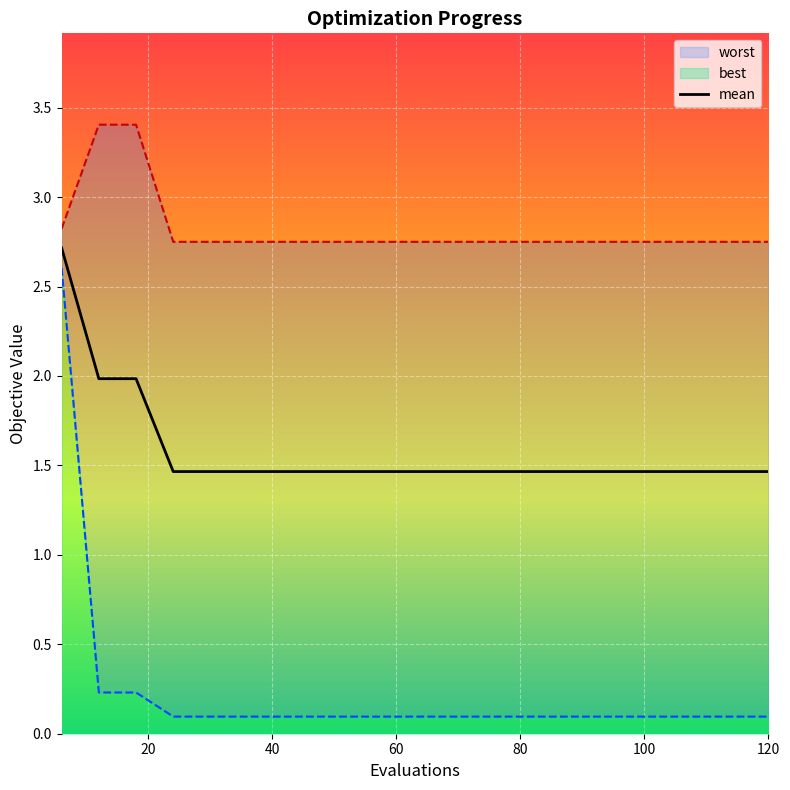

What is the average value?

1.6